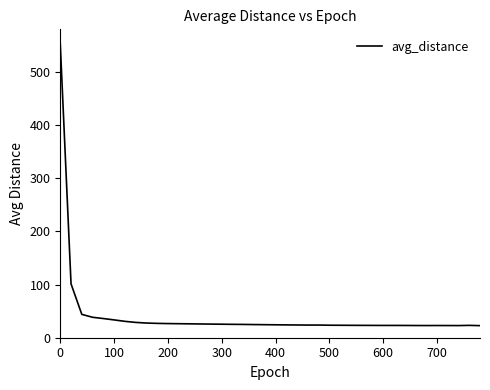

What is the sum of all values?

1642.3